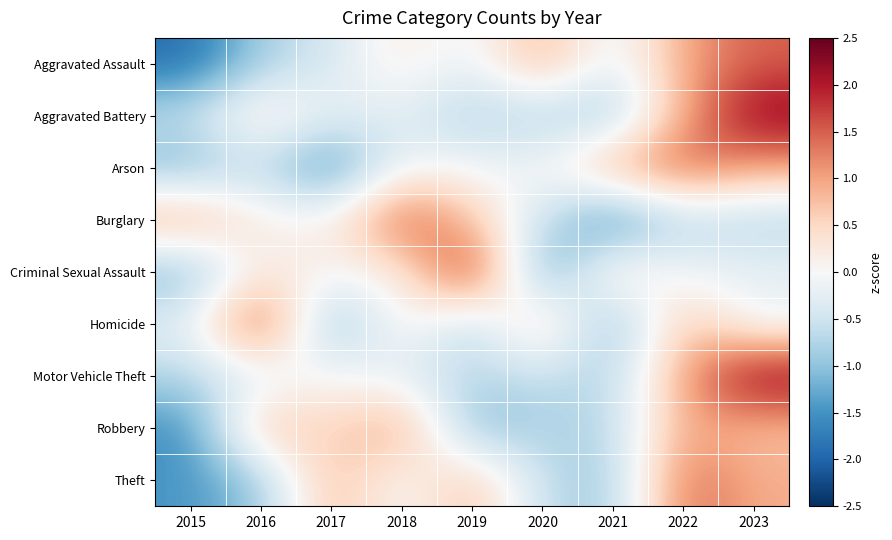

How many categories are shown in the chart?

9